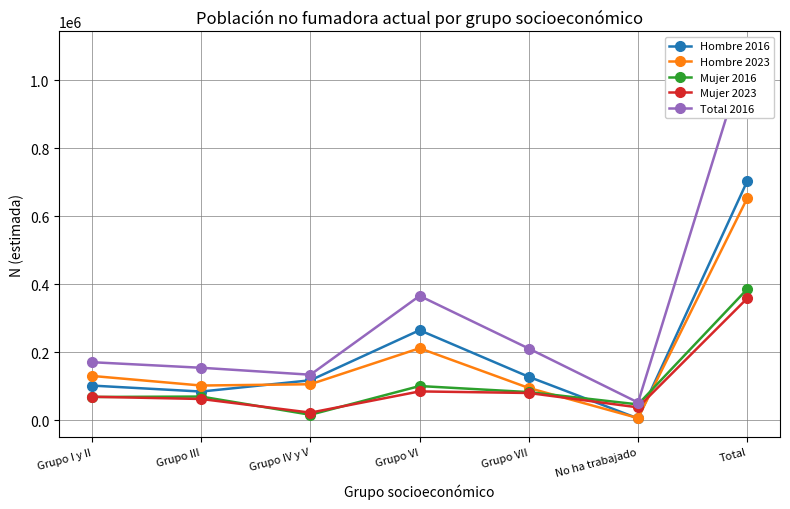

Which series has the largest range (max minus min)?

Total 2016